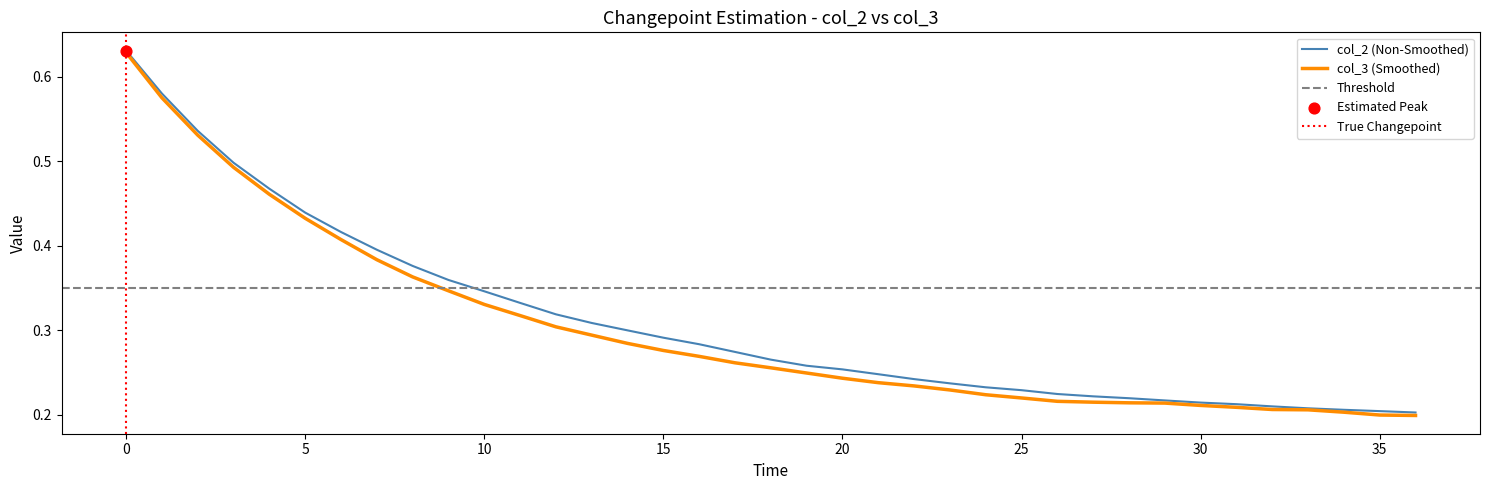

Which series reaches the maximum Y coordinate?

col_2